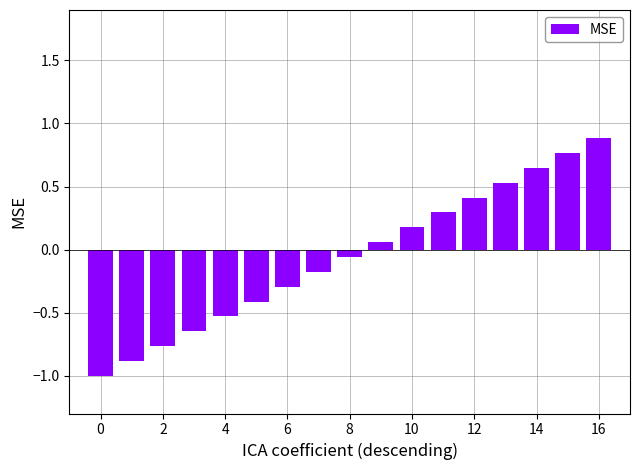

What is the sum of all values?

-1.0